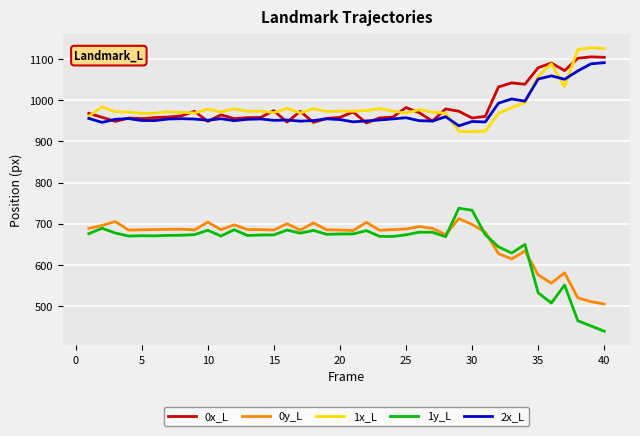

Which series has the widest spread of values?

1y_L